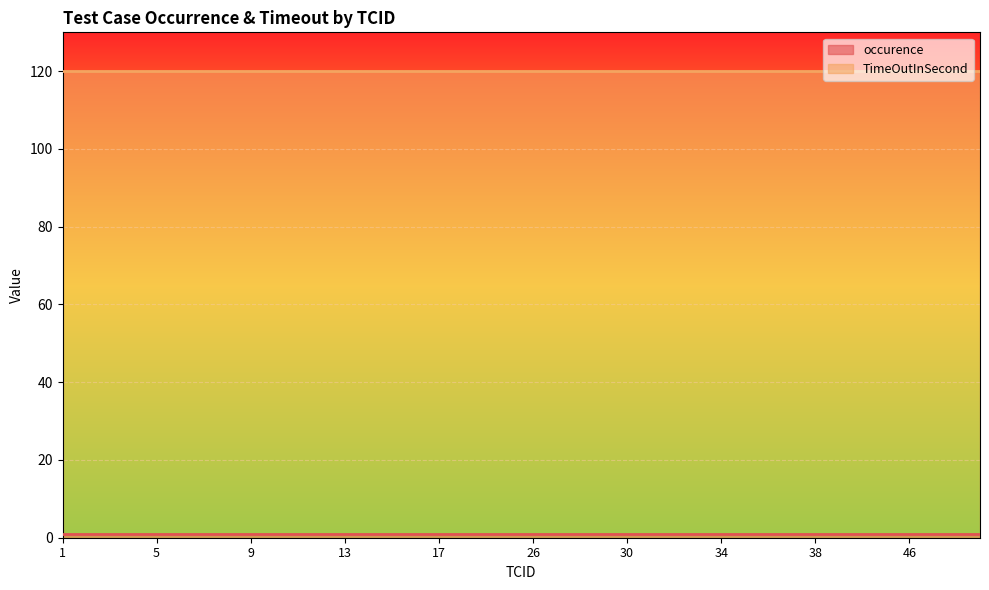

Which category has the lowest value in the TimeOutInSecond series?

1